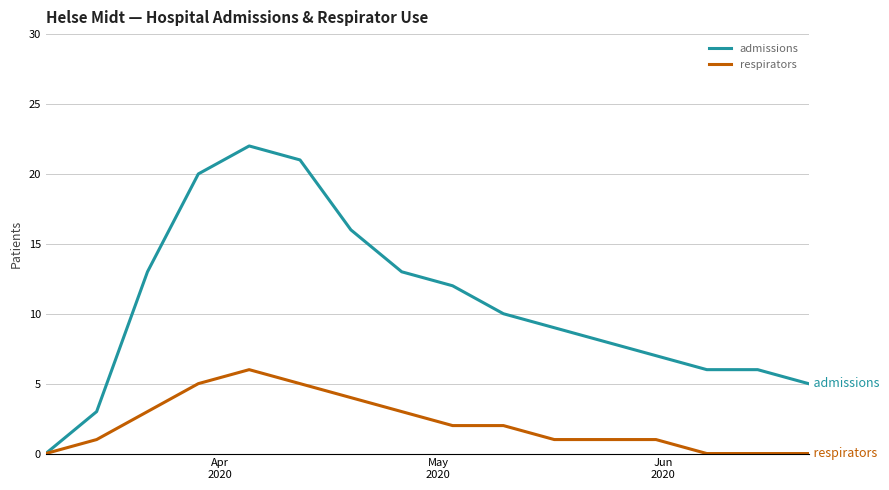

Rank the series by their average value, from highest to lowest.

admissions, respirators